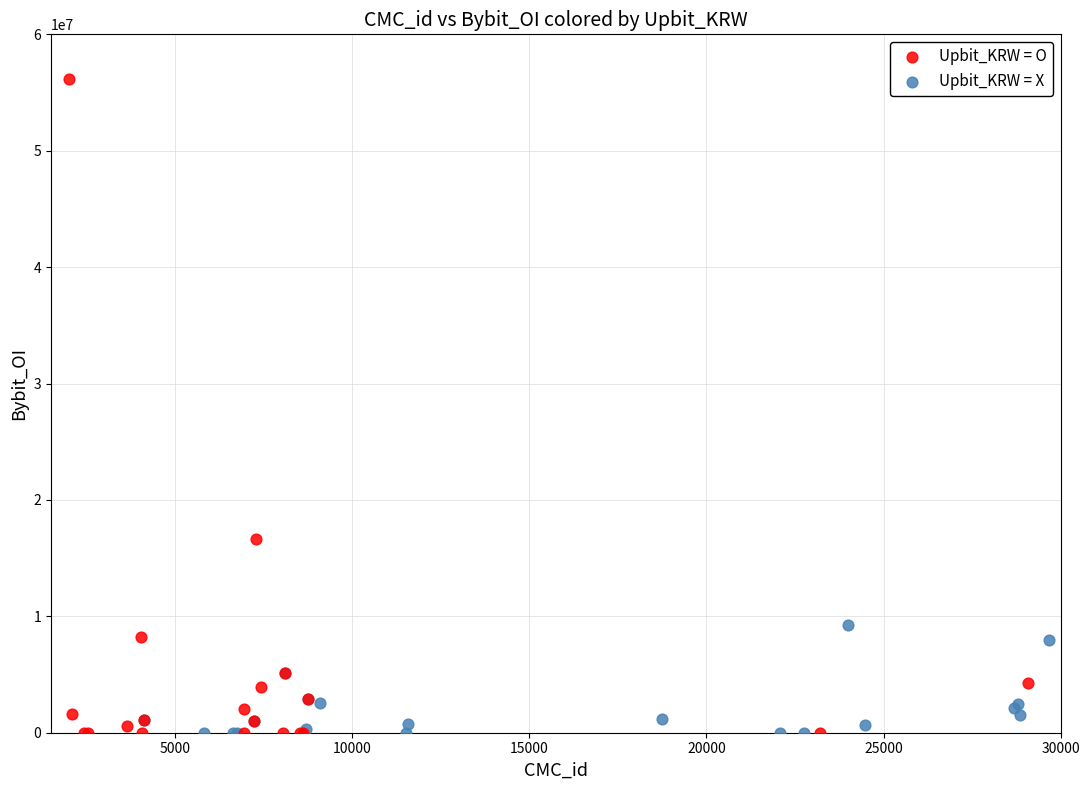

Which series has the widest spread of Y values?

Upbit_KRW = O